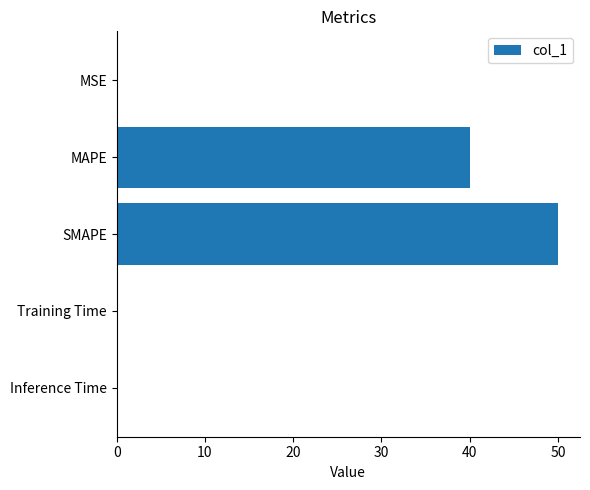

What is the maximum value shown in the chart?

50.0